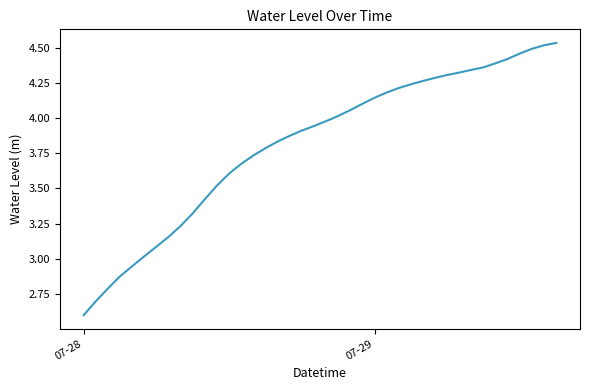

What is the minimum value shown in the chart?

2.6